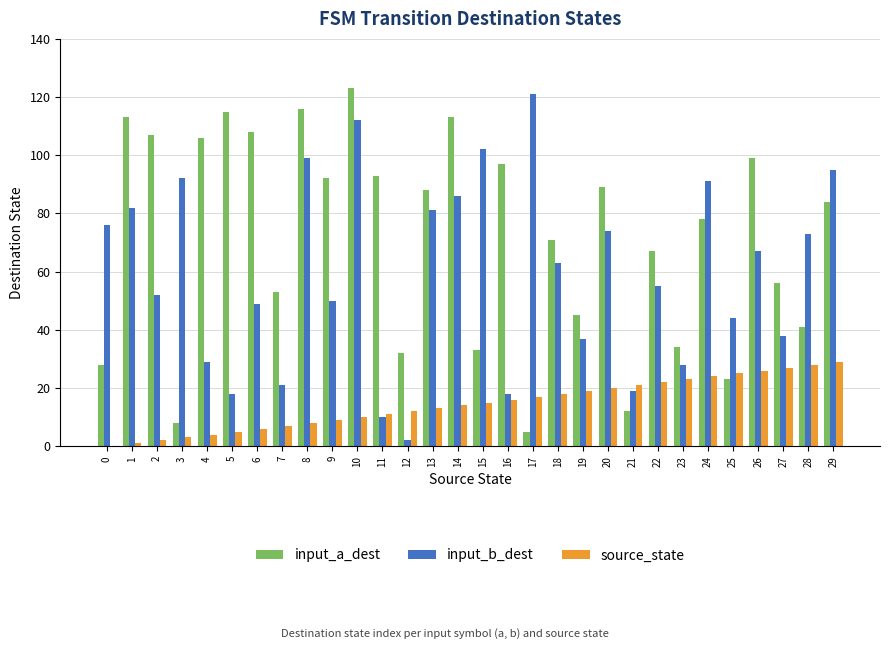

Is it true that source_state equals 13 at 28?

False